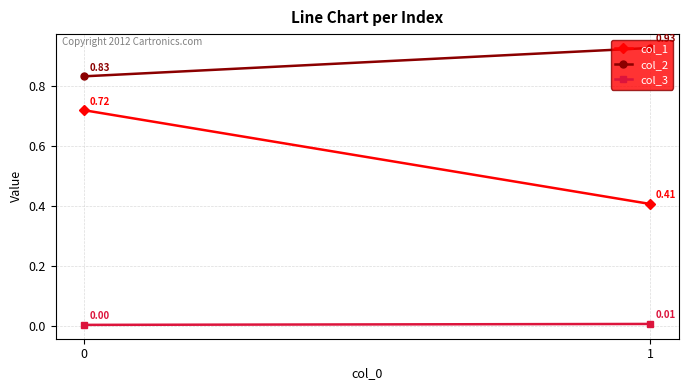

What is the spread (max minus min) of values at 1?

0.9